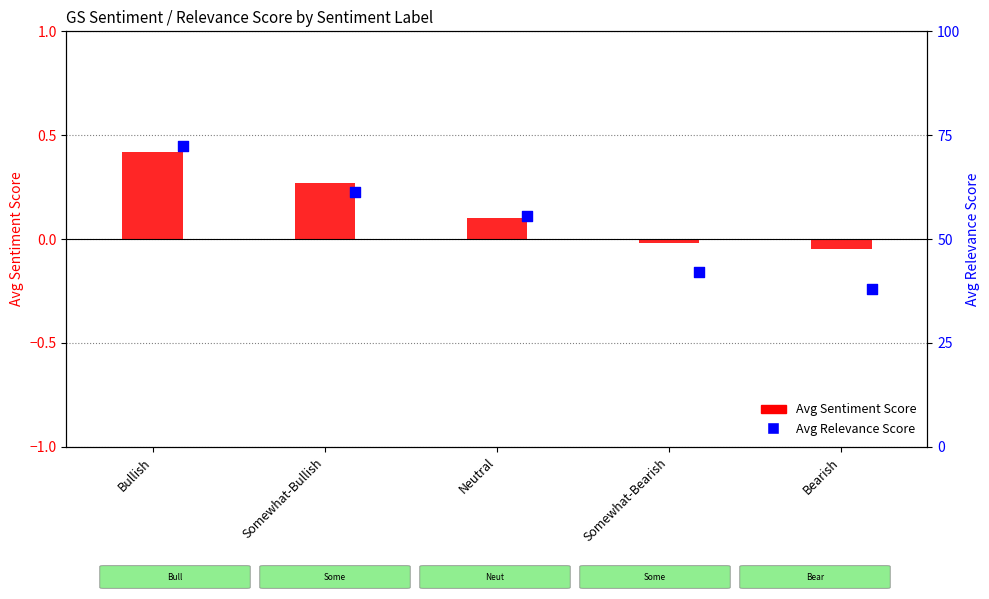

Which series reaches the maximum Y coordinate?

Avg Relevance Score